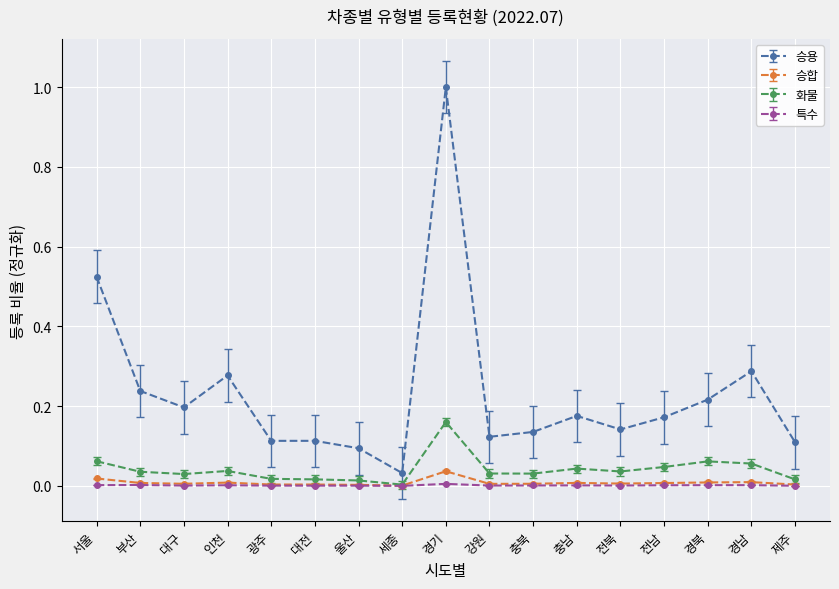

The 특수 series shows 0.0 at 전북. True or false?

True